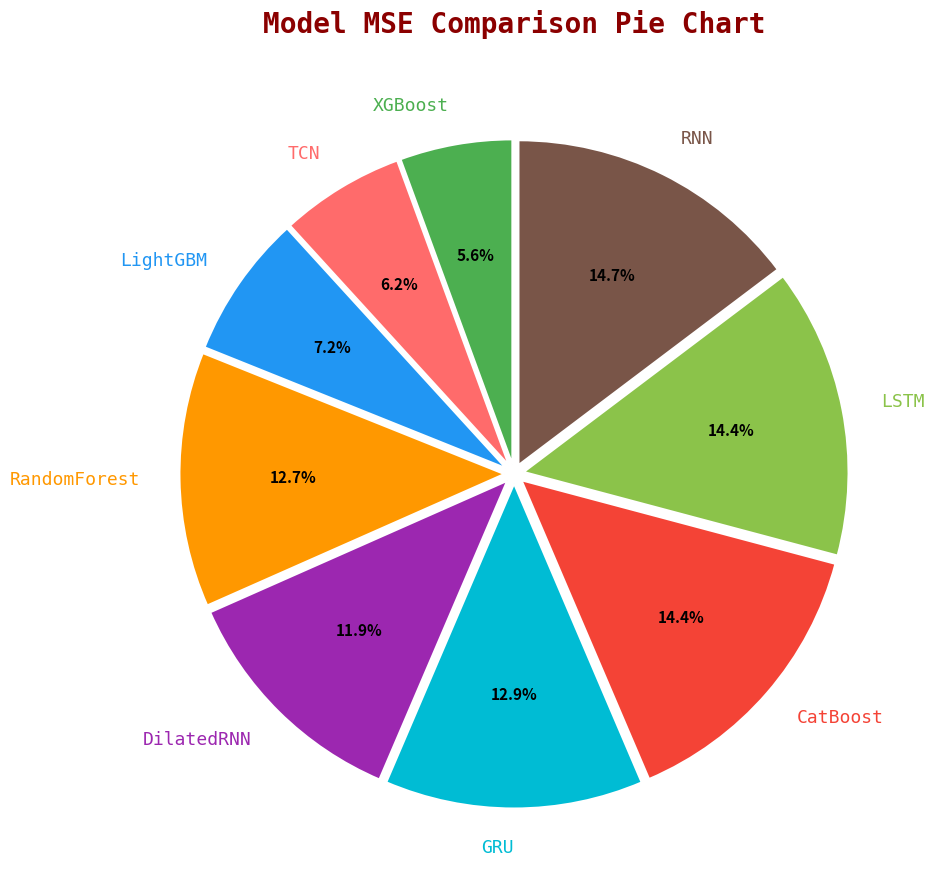

Does any single category account for the majority?

No